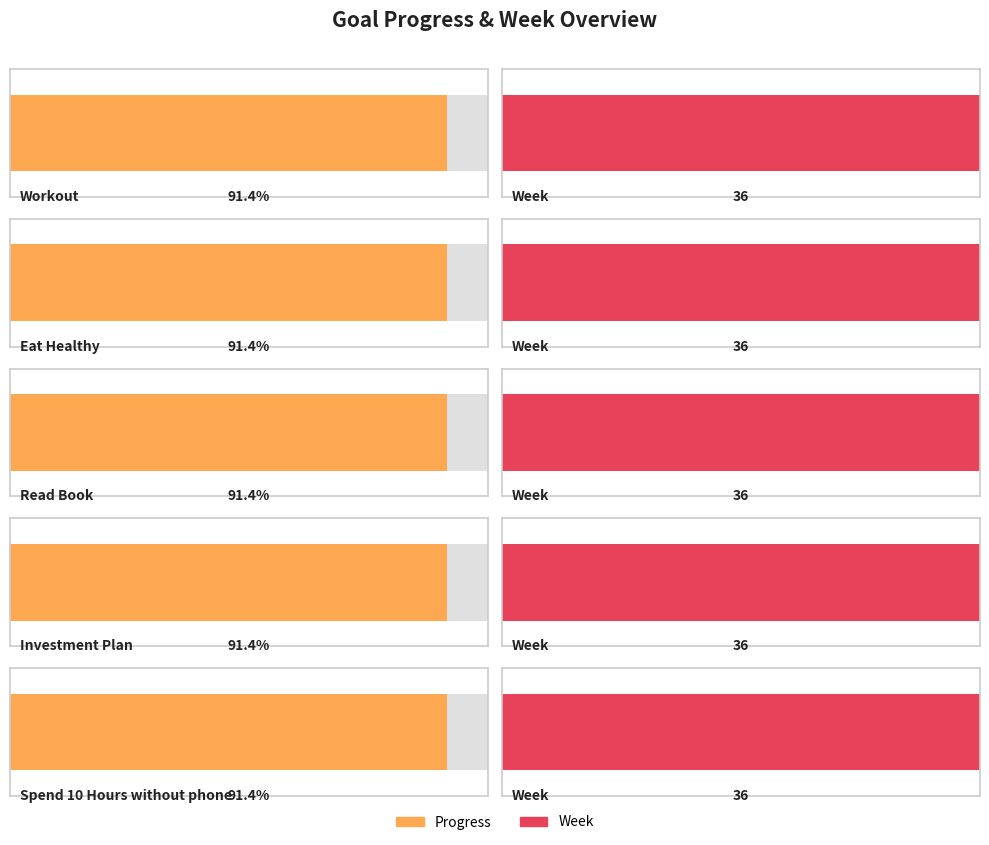

Does the chart contain stacked bars?

No